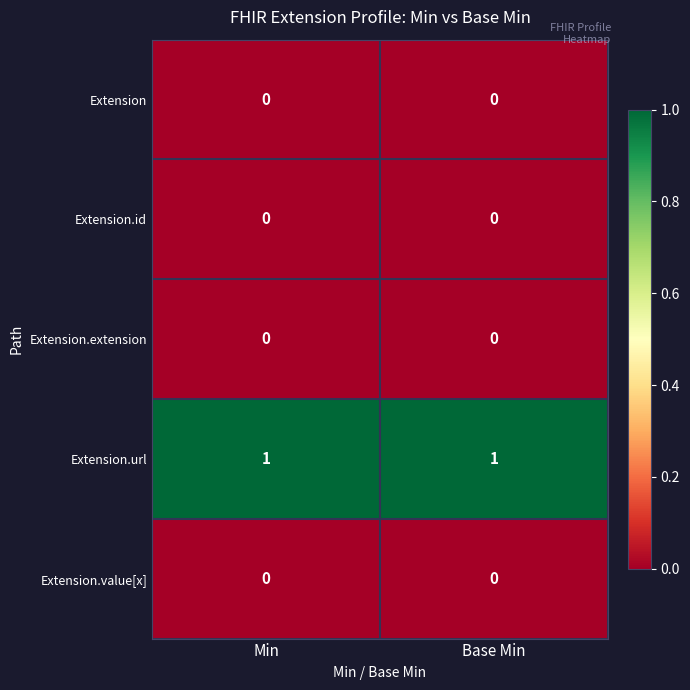

Reading right to left, extract all data points from this chart.

Extension: Base Min=0	Min=0
Extension.id: Base Min=0	Min=0
Extension.extension: Base Min=0	Min=0
Extension.url: Base Min=1	Min=1
Extension.value[x]: Base Min=0	Min=0